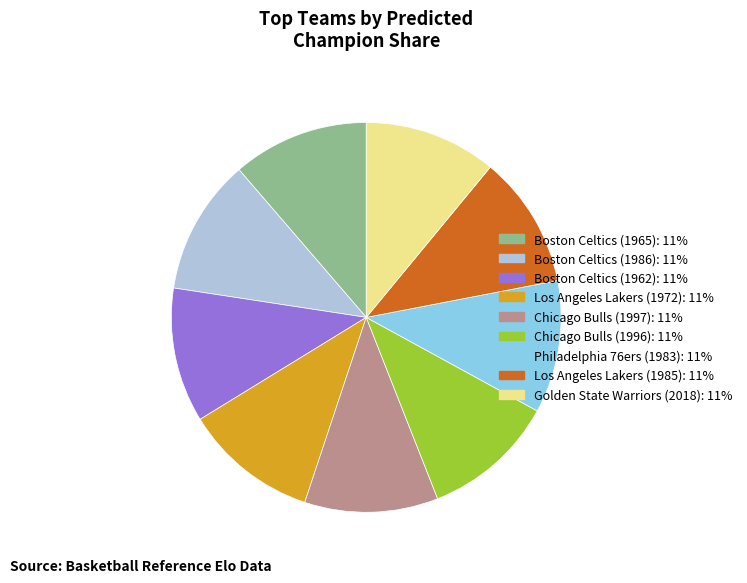

Does any single category account for the majority?

No